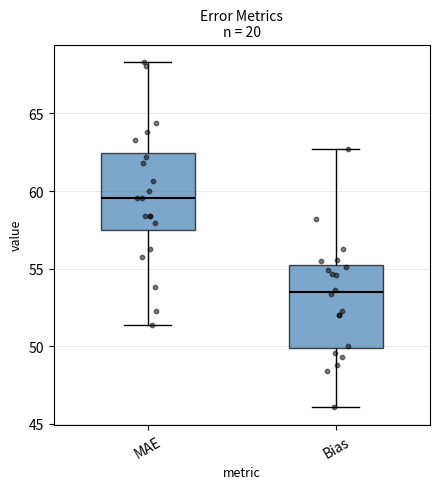

Which box has the lowest median line?

Bias